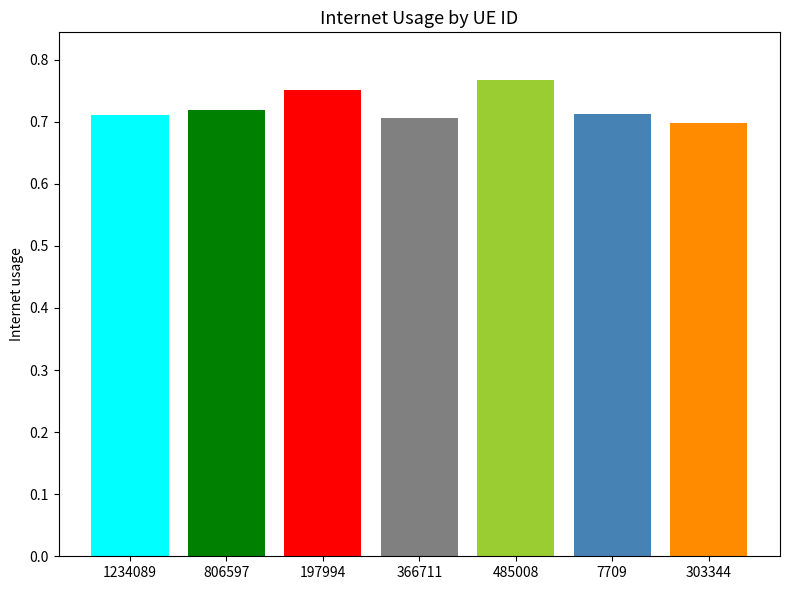

Reading left to right, list all the values displayed in this chart.

1234089=0.7	806597=0.7	197994=0.8	366711=0.7	485008=0.8	7709=0.7	303344=0.7